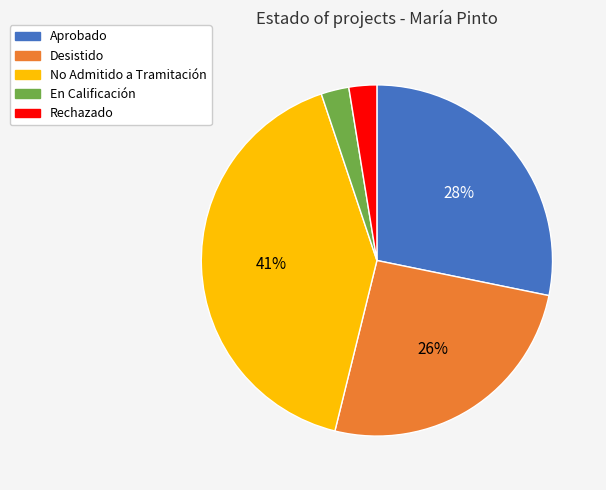

Does any single category account for the majority?

No